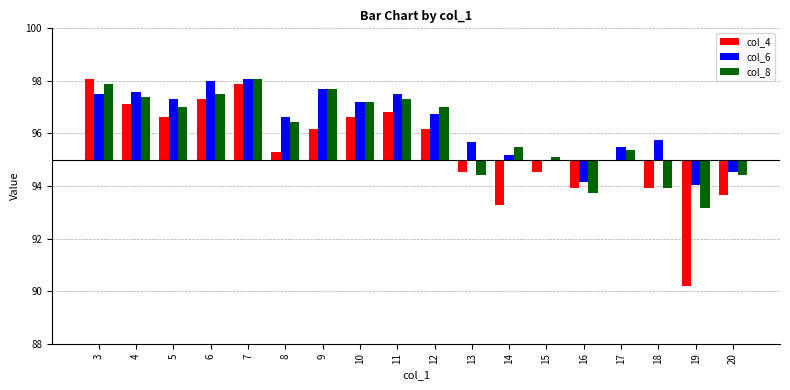

Rank the categories by col_6 value from highest to lowest.

7, 6, 9, 4, 3, 11, 5, 10, 12, 8, 18, 13, 17, 14, 15, 20, 16, 19